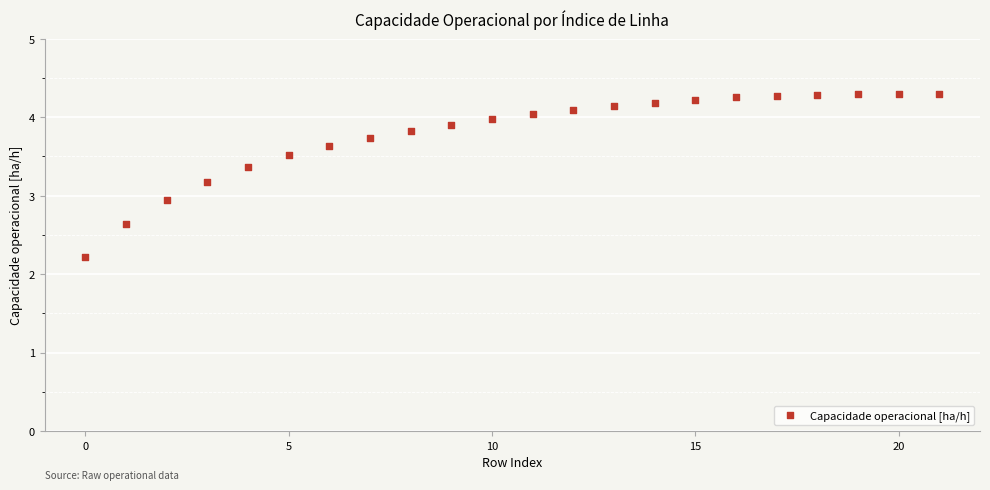

What Y value in the scatter plot is closest to 3?

2.9